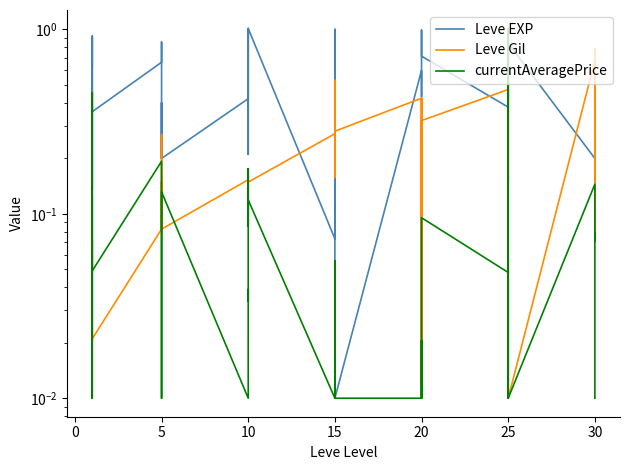

Which series changed the most between 5 and 20?

Leve EXP